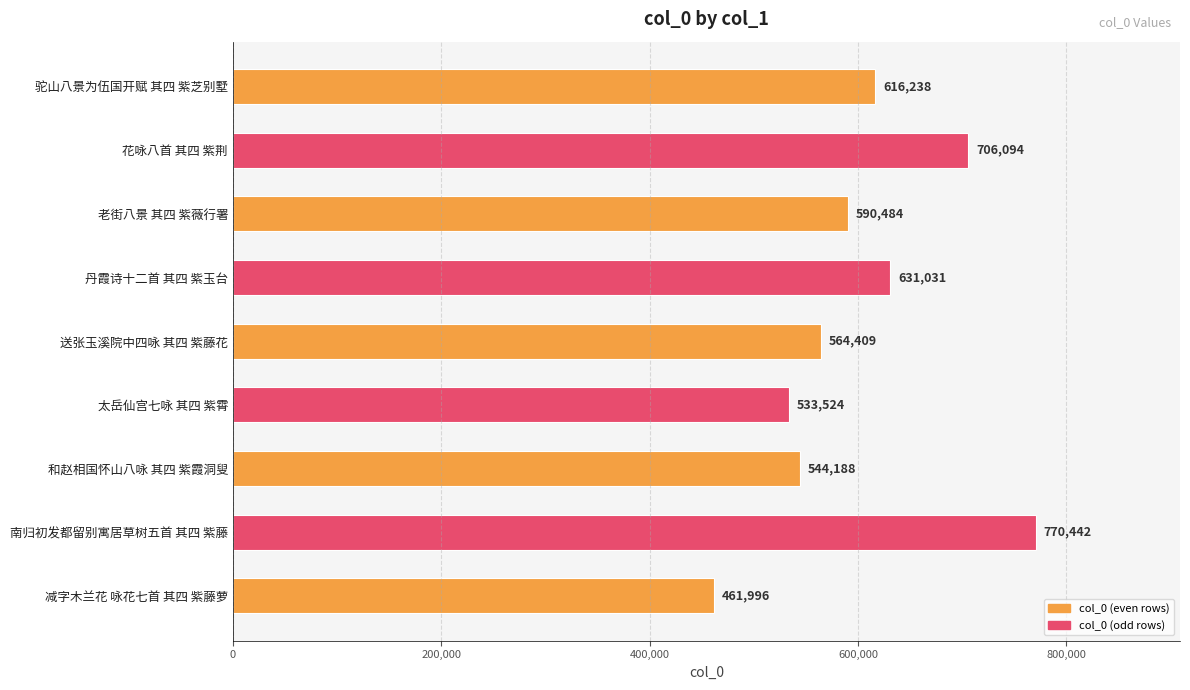

What is the label of the 2nd bar from the top?

花咏八首 其四 紫荆